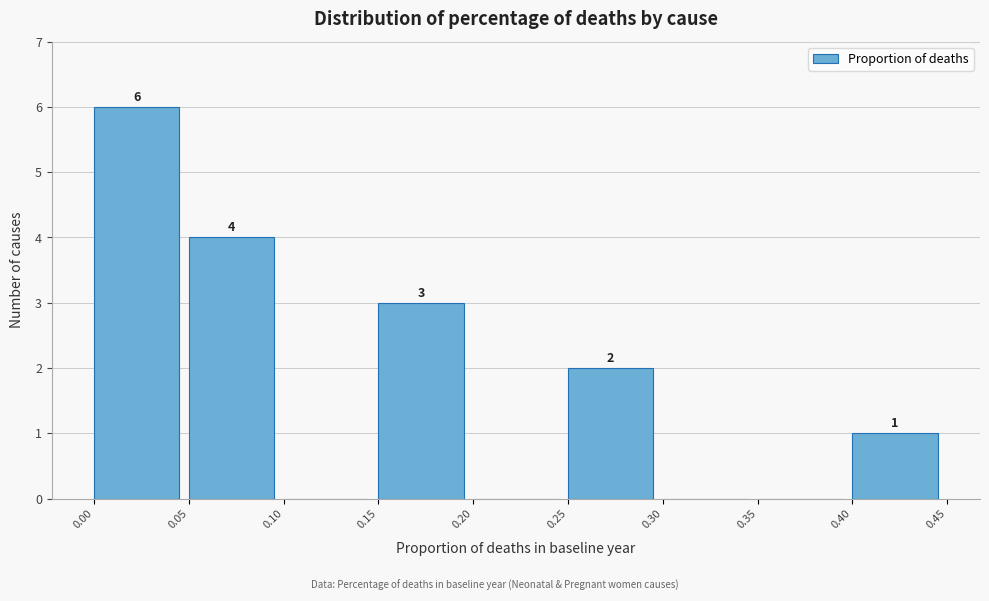

Which range on the x-axis has the tallest bar?

0.00 to 0.05